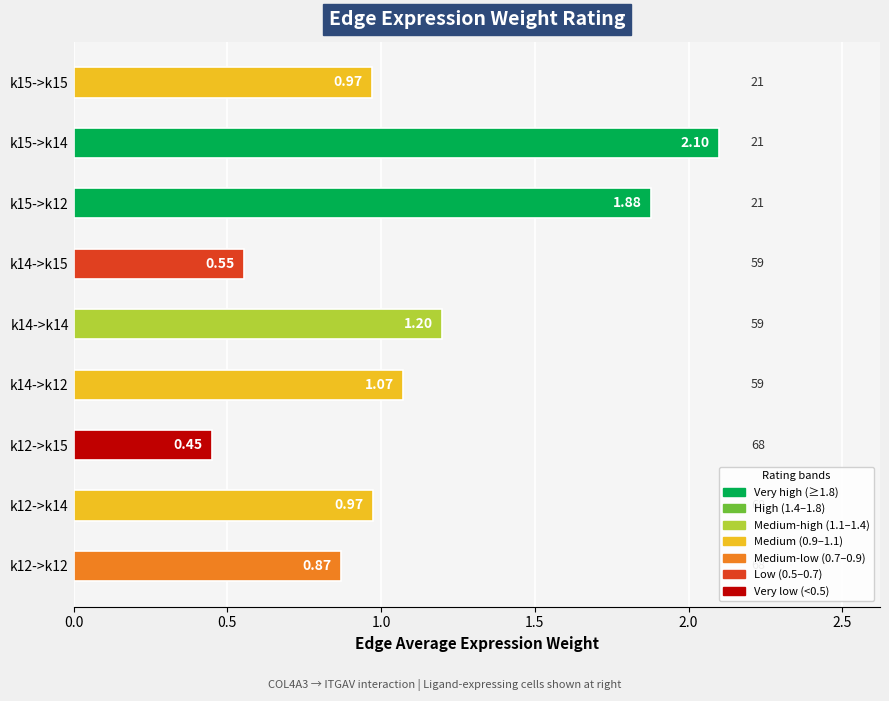

Which has a higher value, k12->k12 or k15->k14?

k15->k14